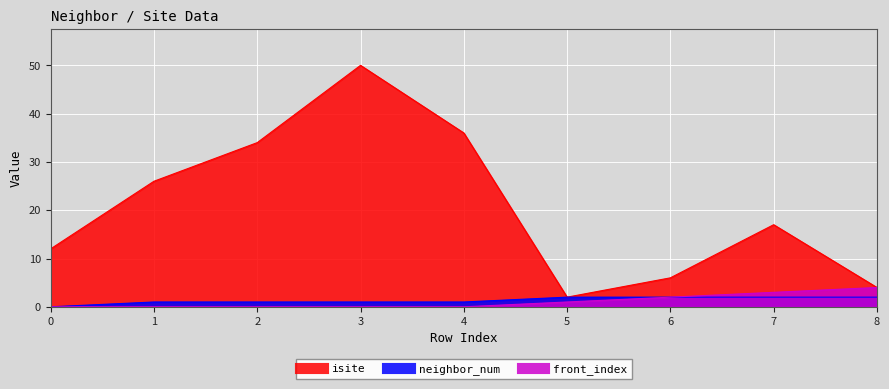

How many neighbor_num values are between 1 and 2?

8